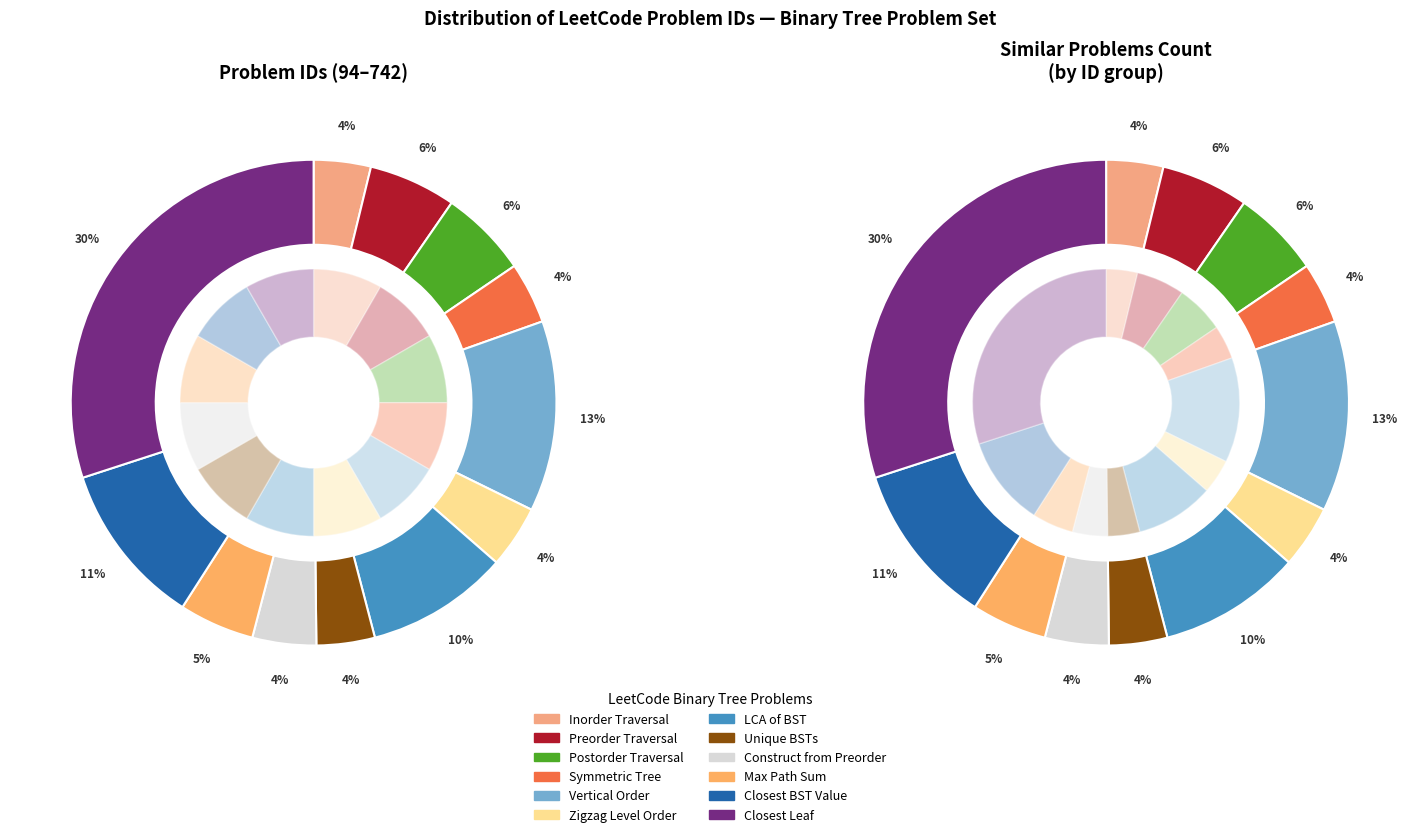

Approximately how many times larger is the value at Closest Binary Search Tree Value compared to Binary Tree Zigzag Level Order Traversal?

2.6